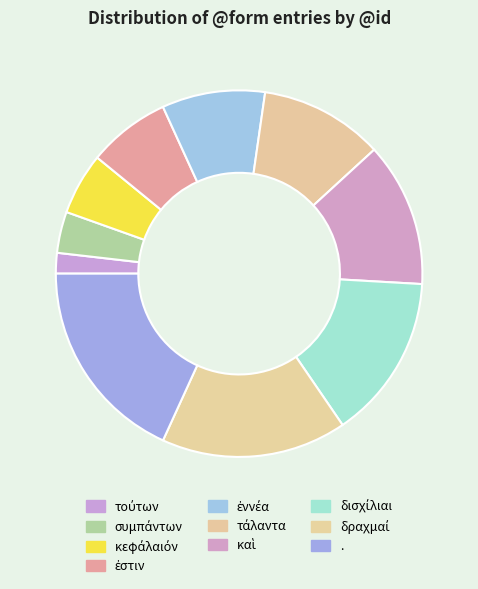

How many segments does this pie chart have?

10